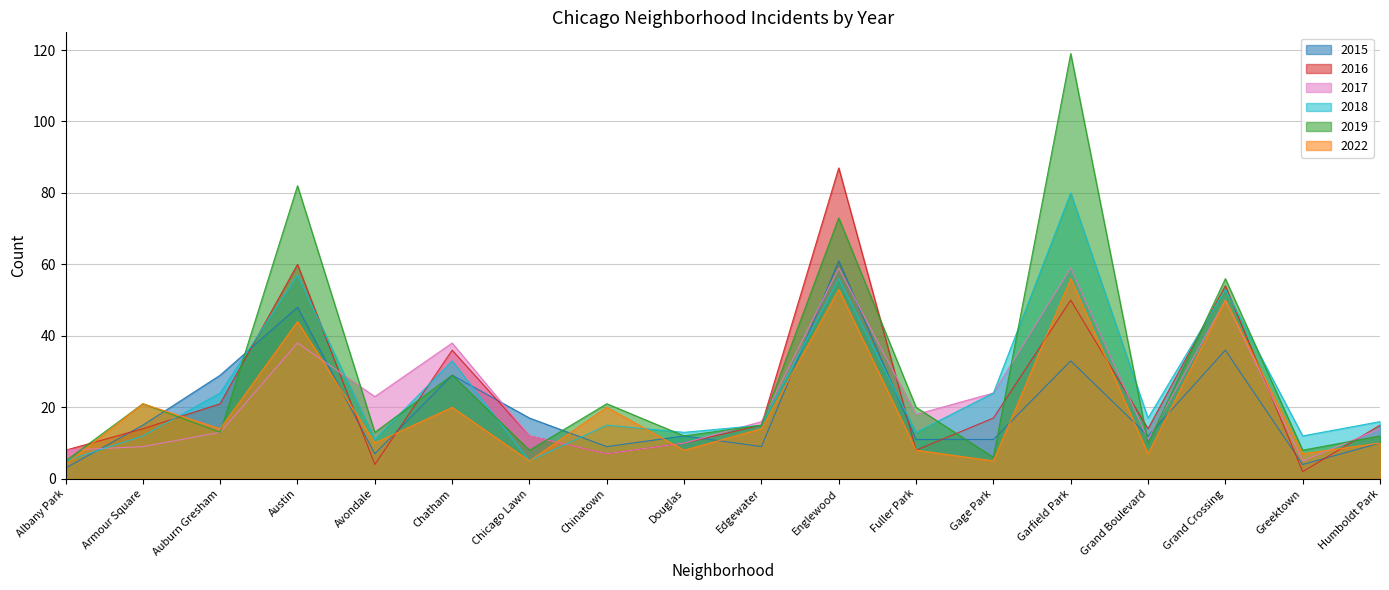

What position from the right is Avondale?

14